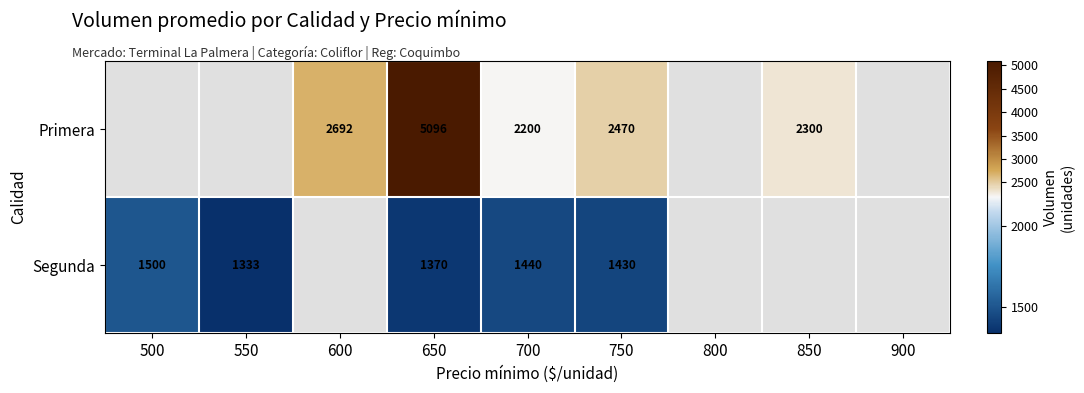

Rank the series at 700 from lowest to highest value.

Segunda, Primera